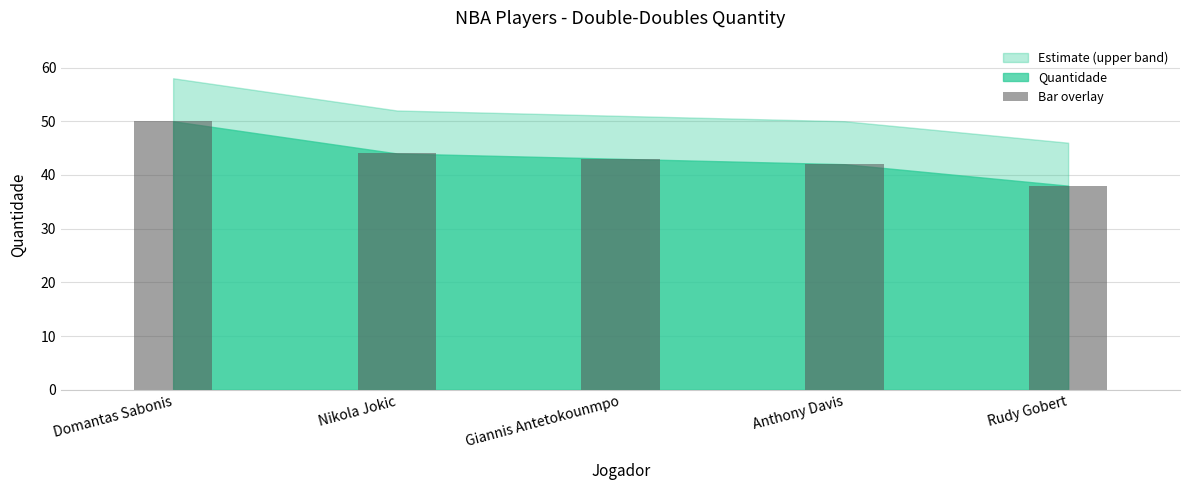

Between Rudy Gobert and Domantas Sabonis, which is larger?

Domantas Sabonis